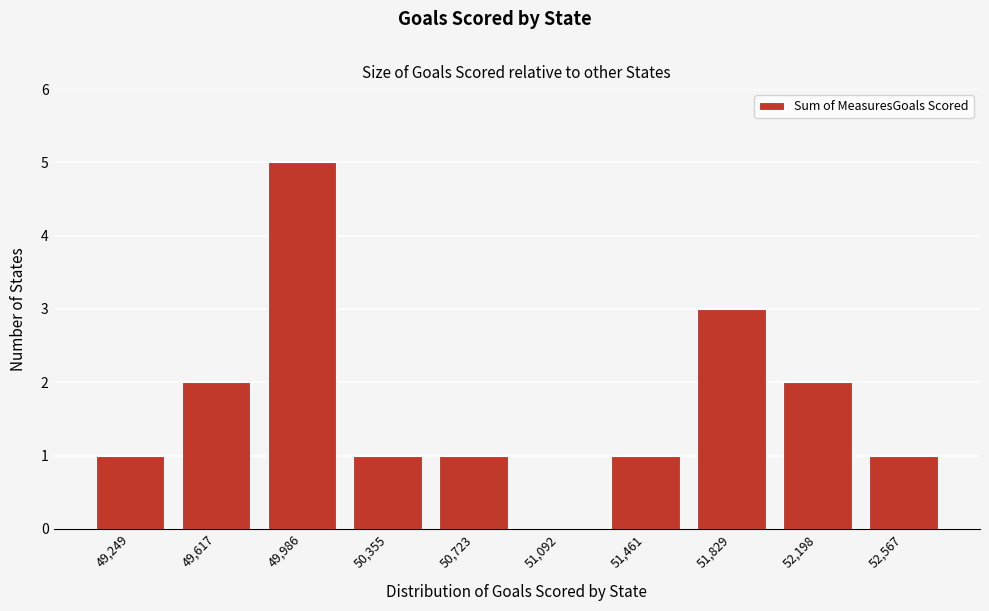

Reading right to left, transcribe all the data shown in this chart.

52,567=1	52,198=2	51,829=3	51,461=1	51,092=0	50,723=1	50,355=1	49,986=5	49,617=2	49,249=1